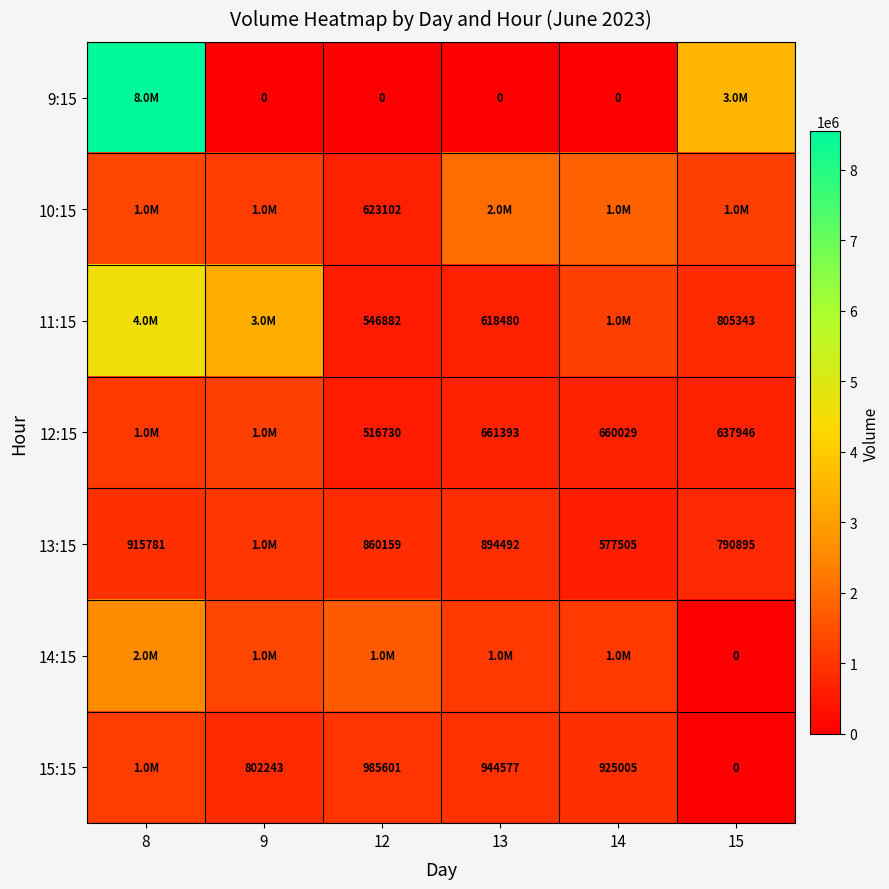

True or false: 15:15 has a value of 802243 at 9.

True